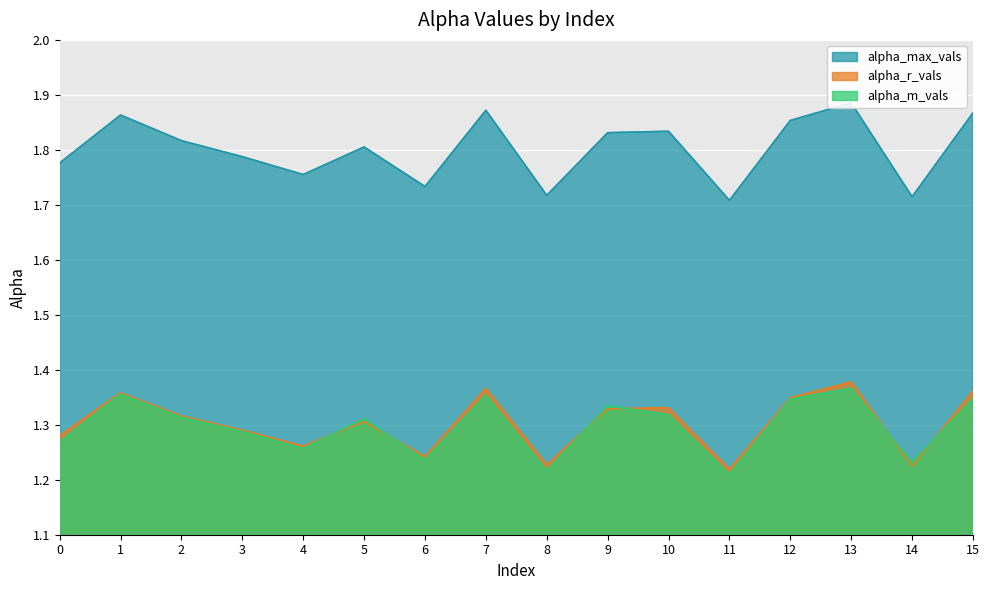

In alpha_m_vals, how many points are lower than both neighbors (excluding endpoints)?

5